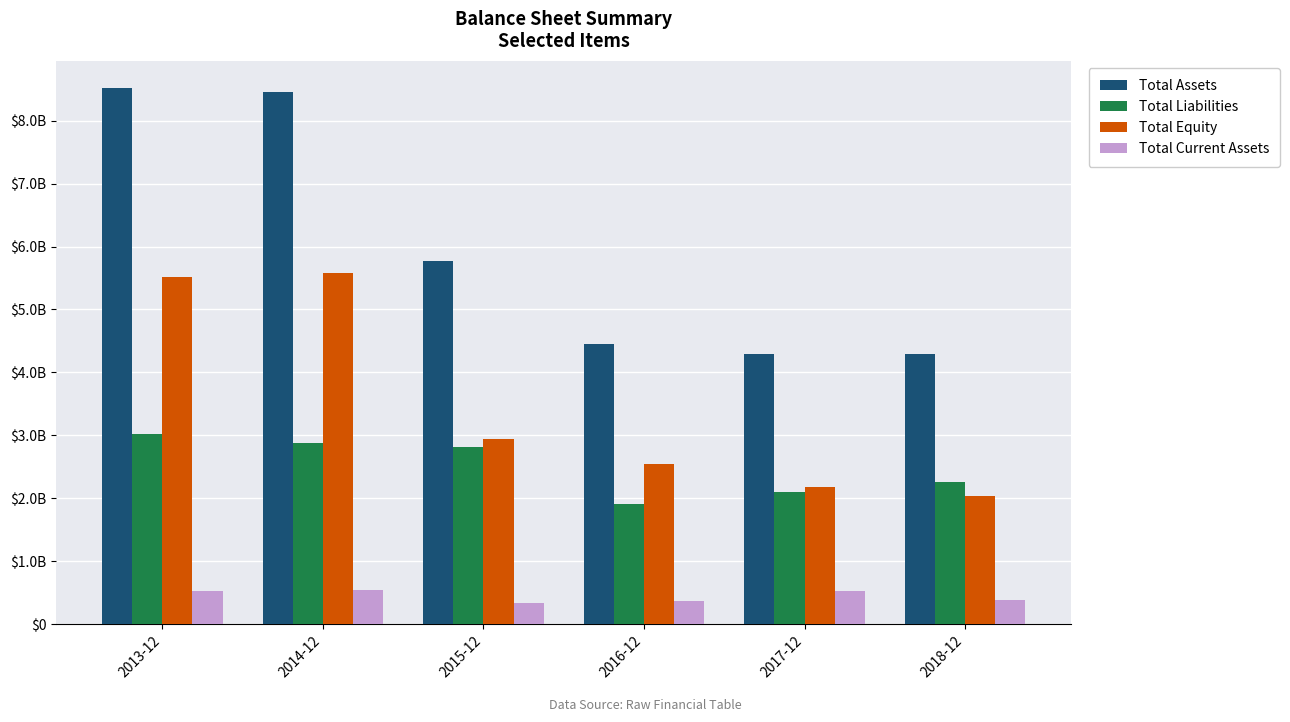

What are all the series names shown in the legend?

Total Assets, Total Liabilities, Total Equity, Total Current Assets